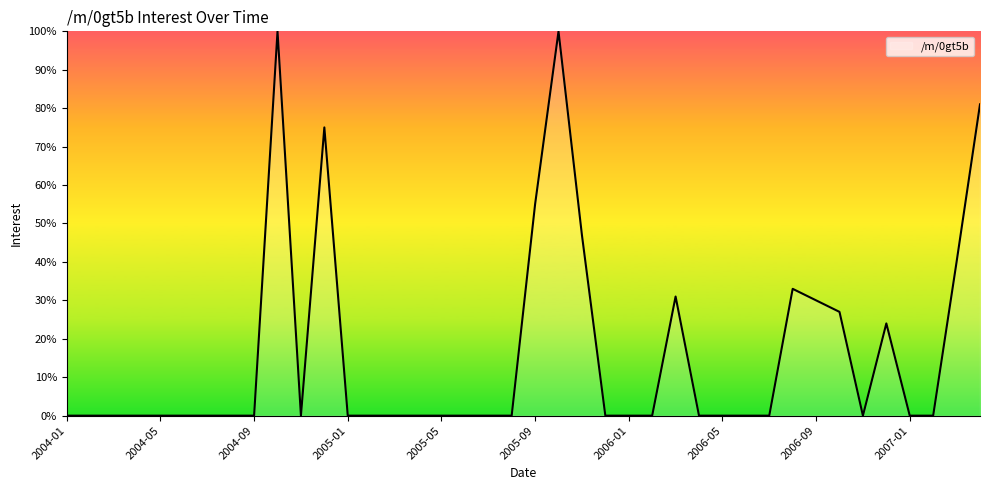

What is the difference between the maximum and minimum values?

100